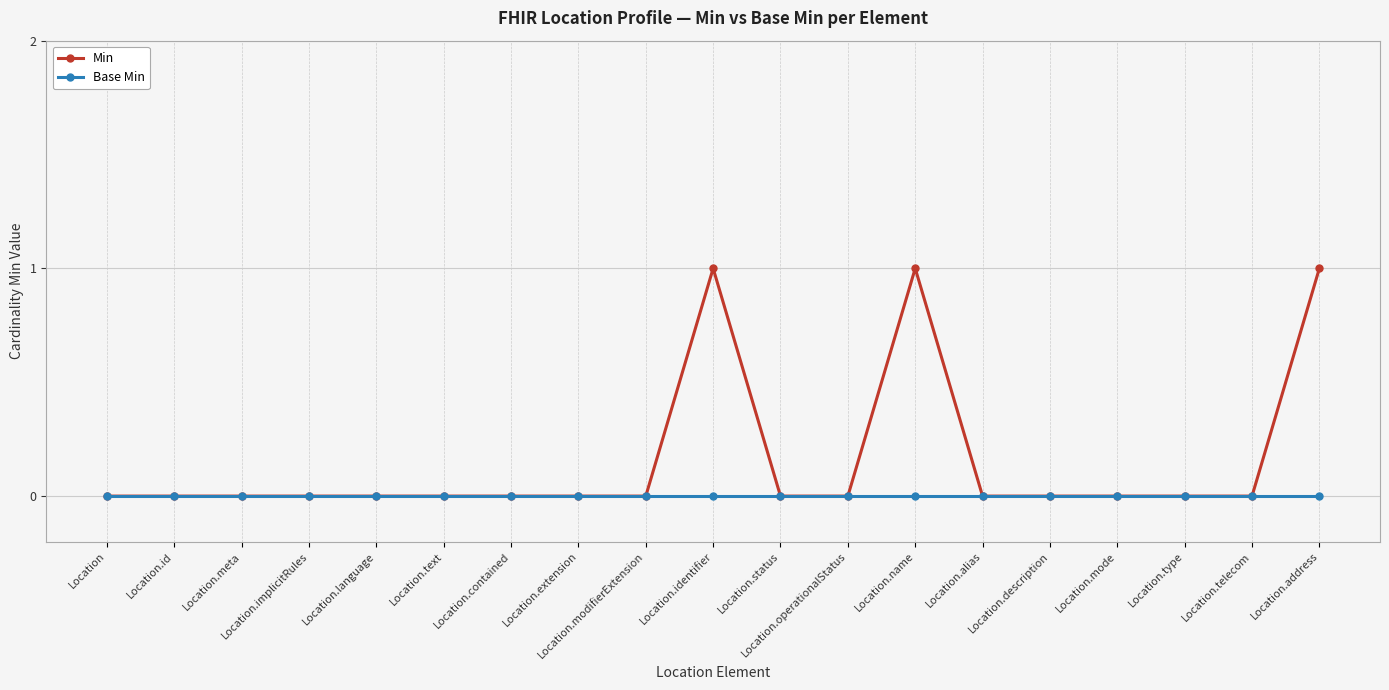

What is the label of the 16th point from the right?

Location.implicitRules